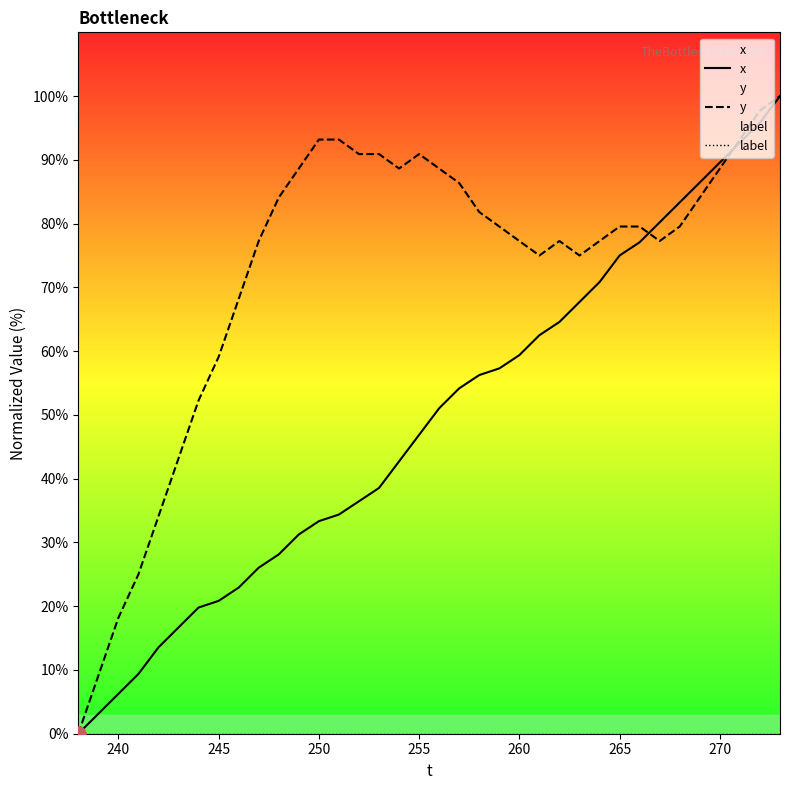

At how many categories does at least one series exceed 56?

29